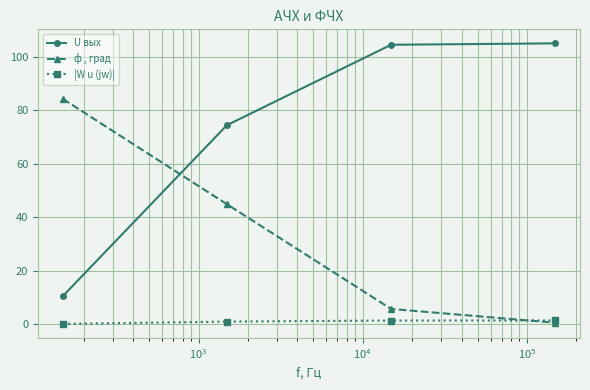

True or false: |W u (jw)| has more than 1 points higher than both neighbors.

False